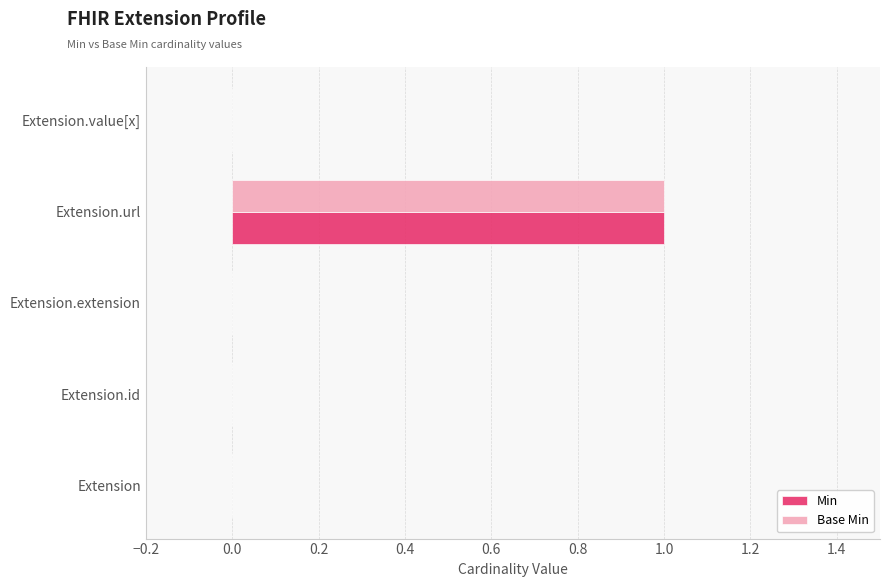

Which category has the highest value across all series?

Extension.url